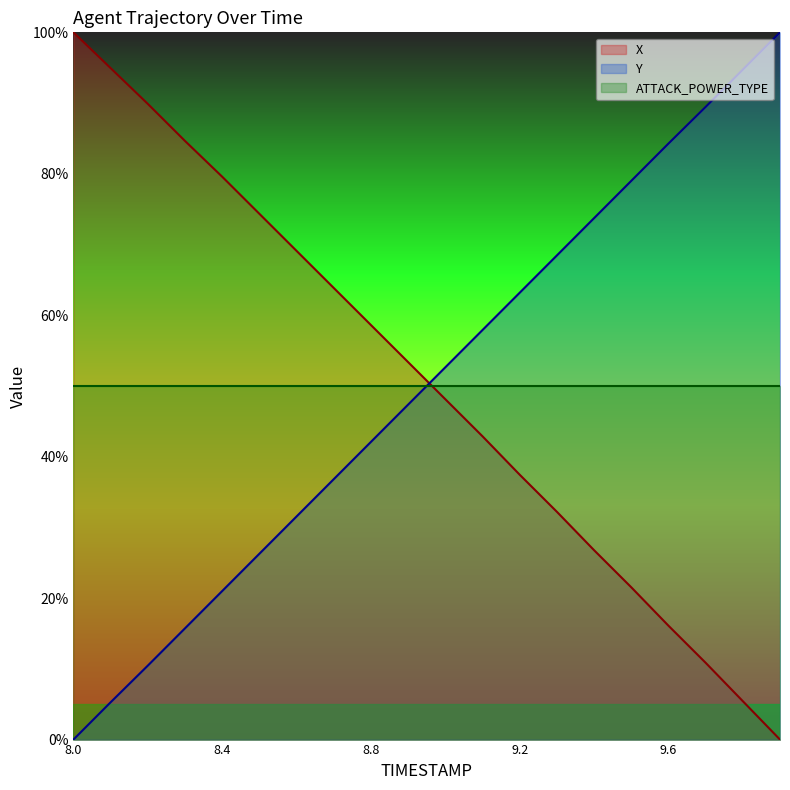

The value of Y at 8.5 is 42.7. True or false?

False